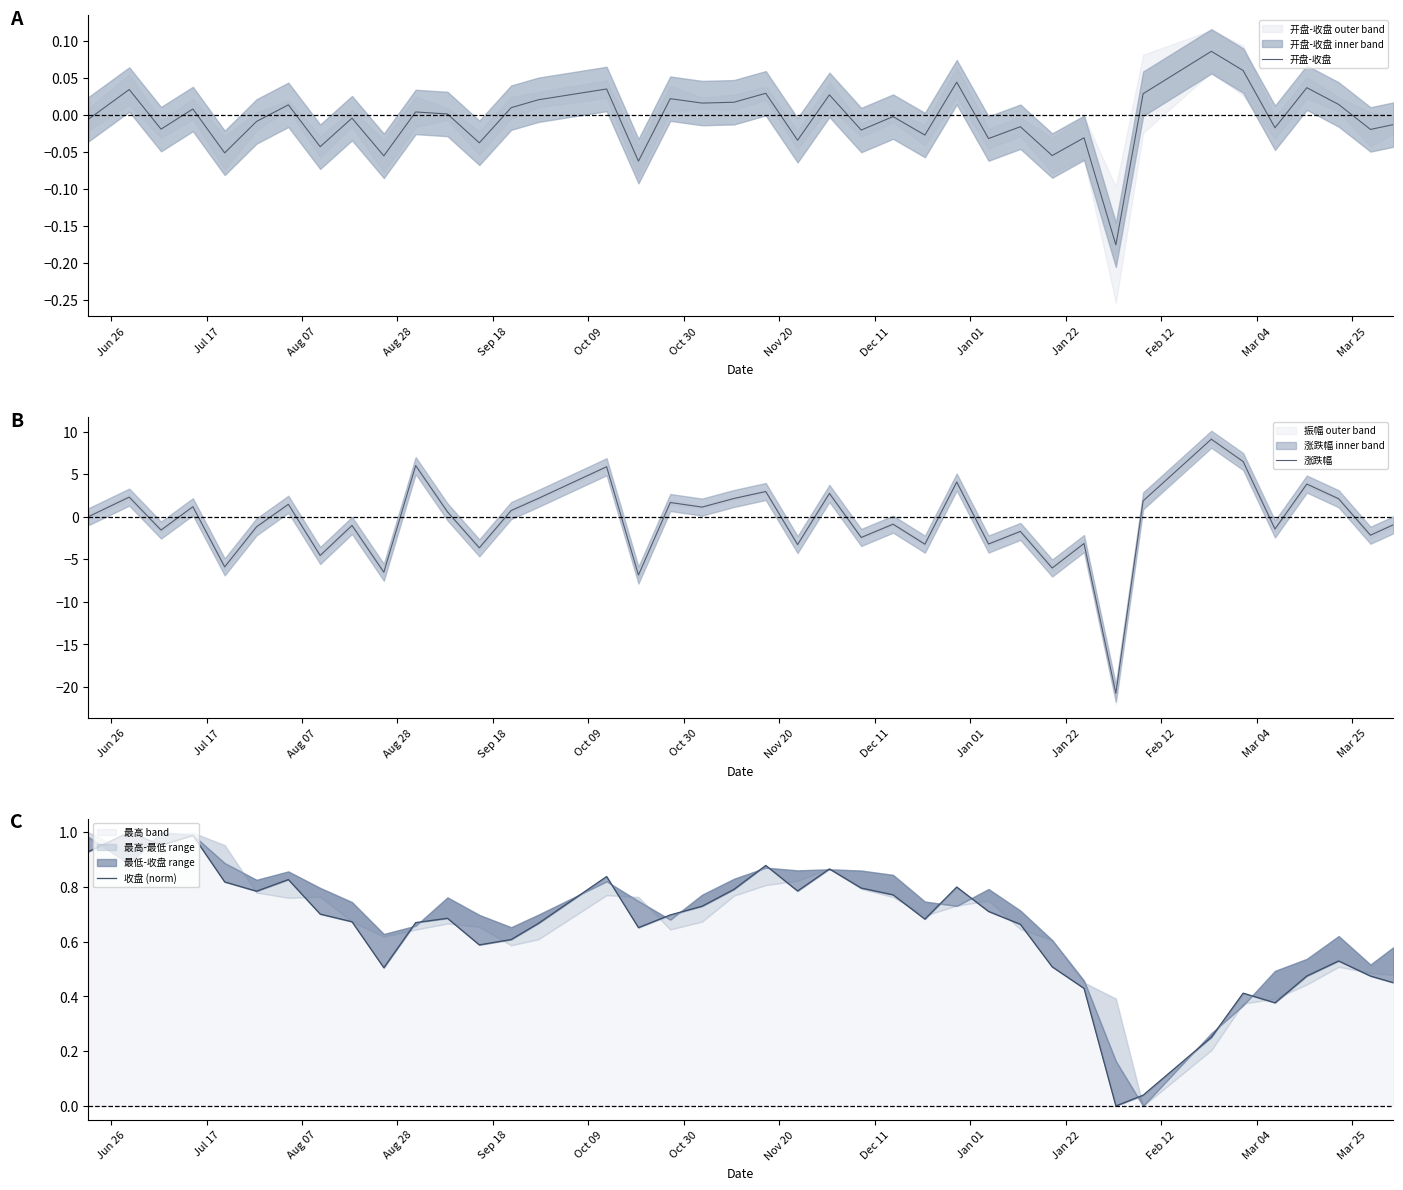

What is the highest value of the 涨跌幅 series?

9.1